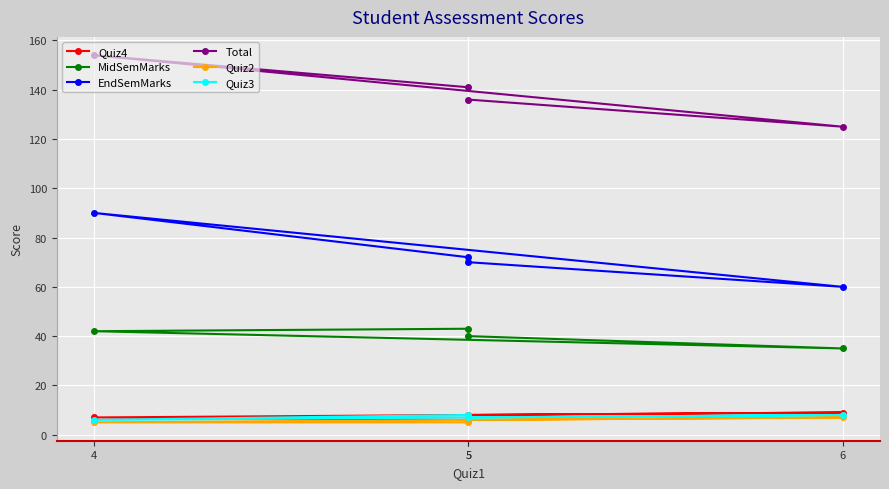

Between 5 and 4, which is larger?

5